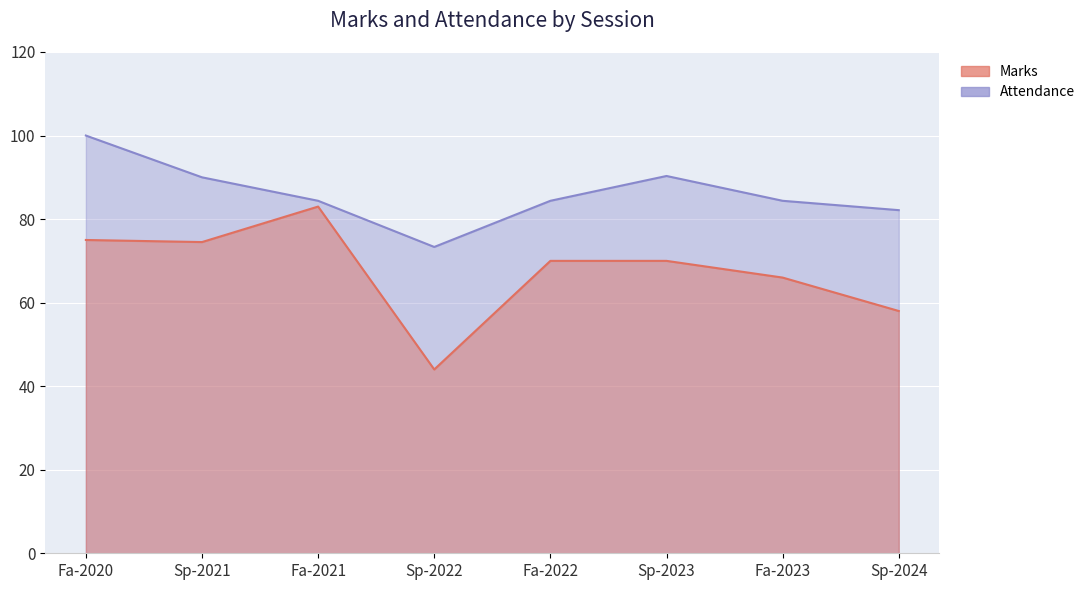

At which label does Marks reach its peak?

Fa-2021